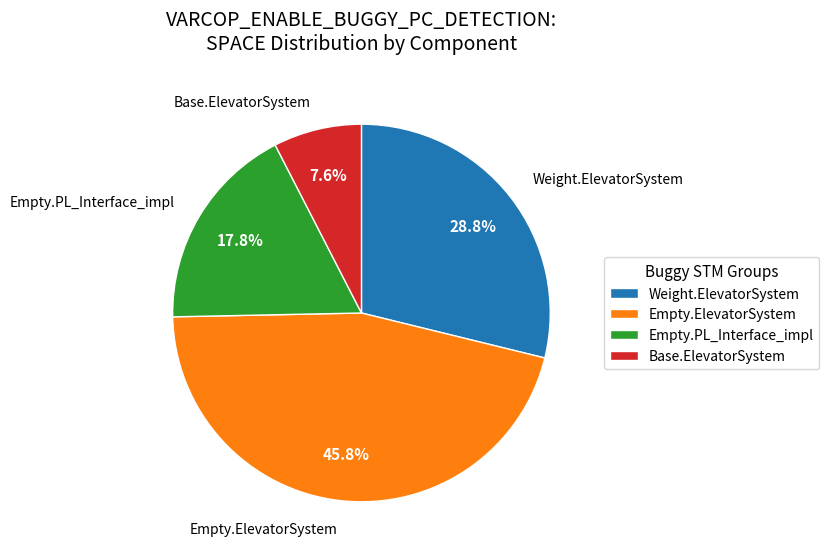

How much of the chart is everything except Base.ElevatorSystem?

92.4%